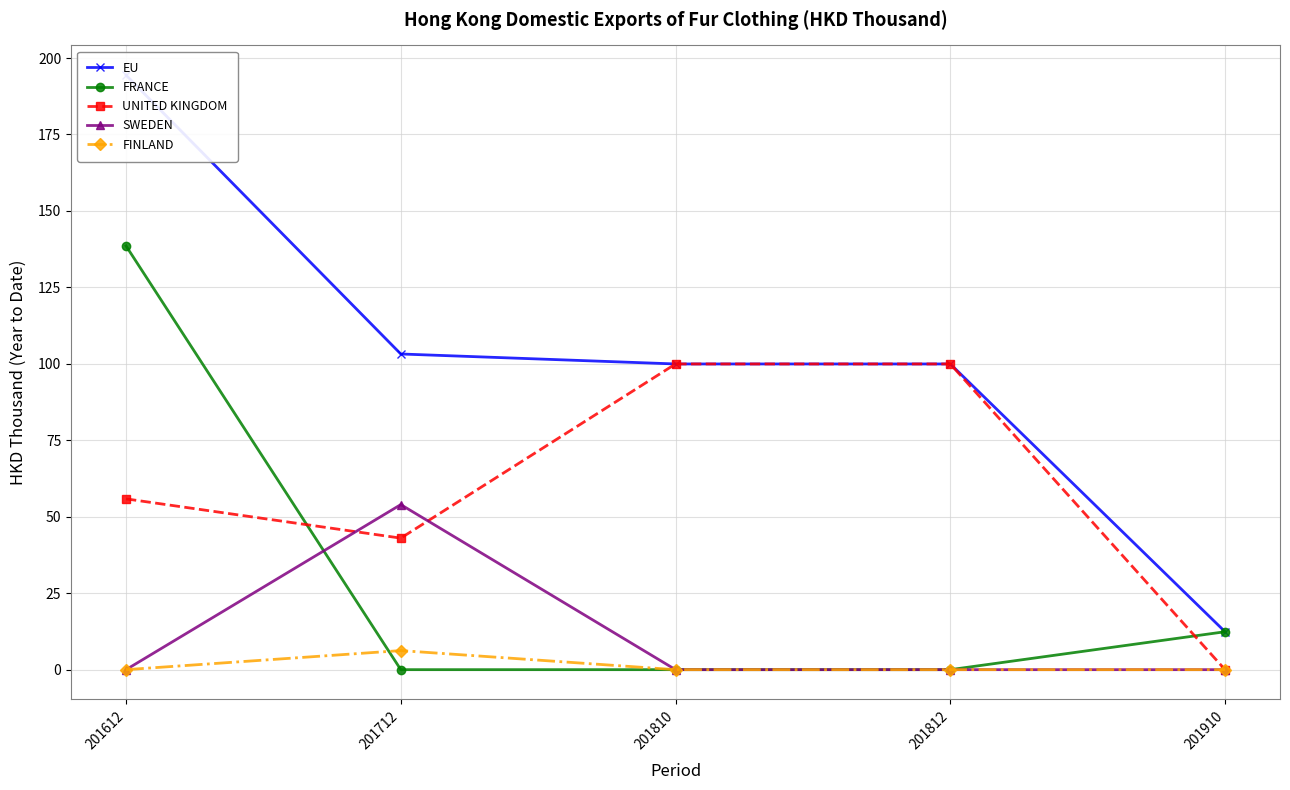

Where is UNITED KINGDOM nearest to the value 49?

201712